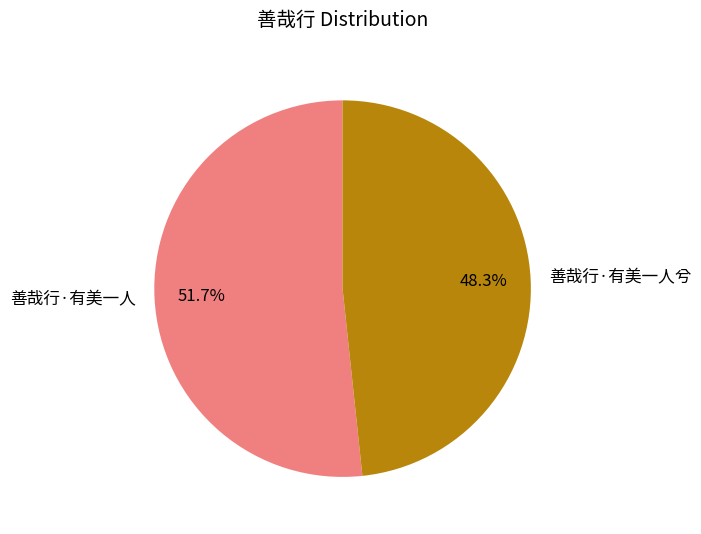

Does 善哉行·有美一人 account for over 50% of the chart?

Yes